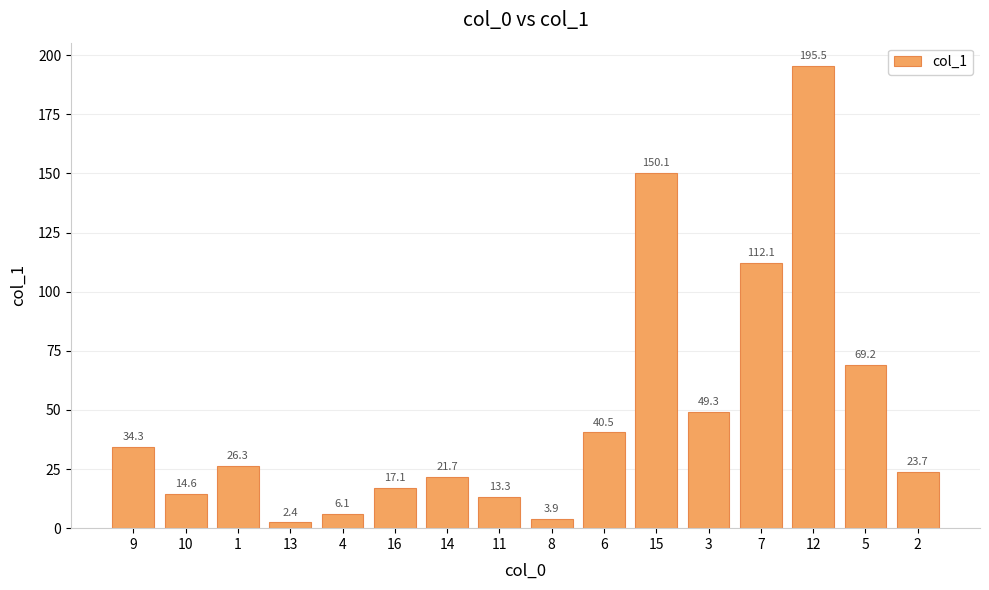

List the labels in order of value, smallest first.

13, 8, 4, 11, 10, 16, 14, 2, 1, 9, 6, 3, 5, 7, 15, 12